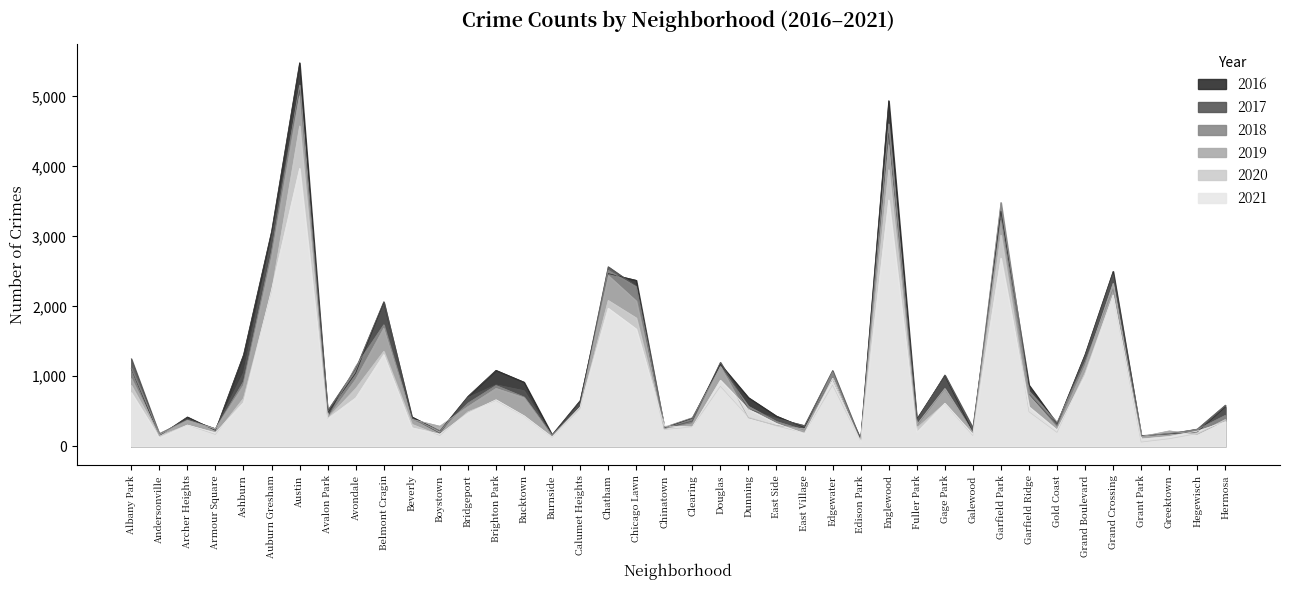

What is the average value of the 2016 series?

1116